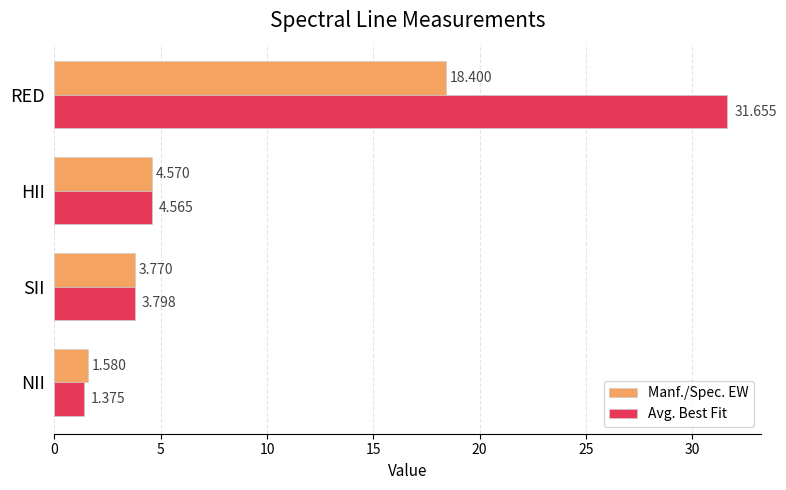

How many distinct data groups are displayed?

2